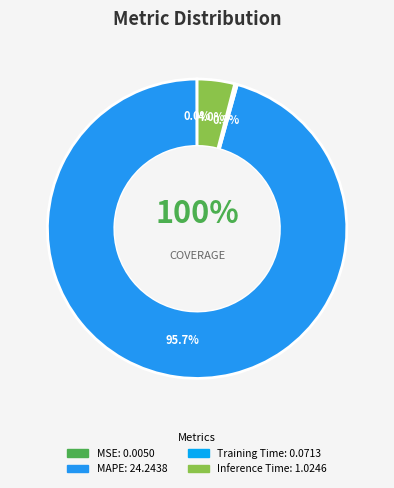

Is MSE the majority of the pie?

No